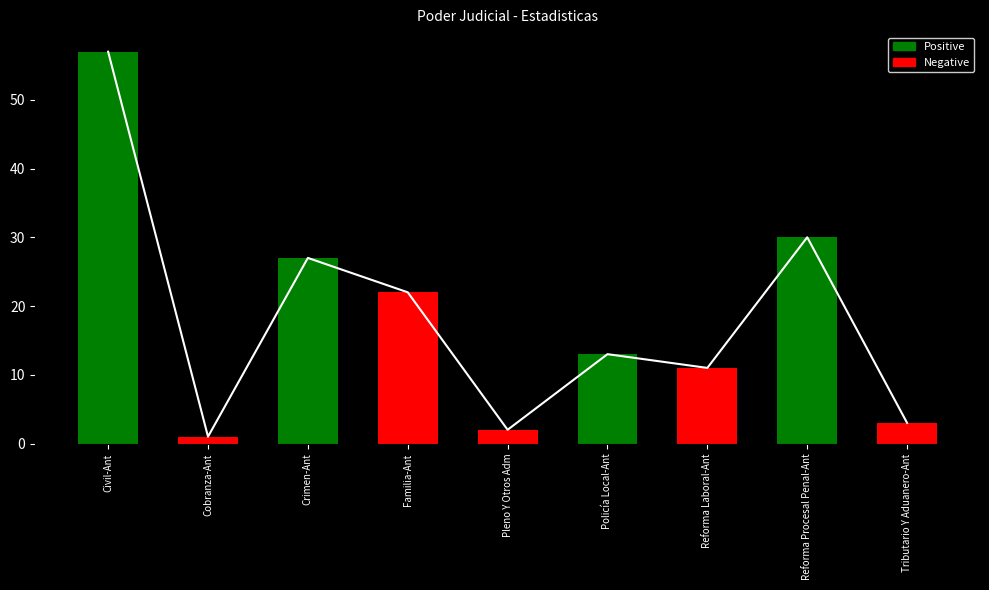

Which label corresponds to the largest value in the chart?

Civil-Ant